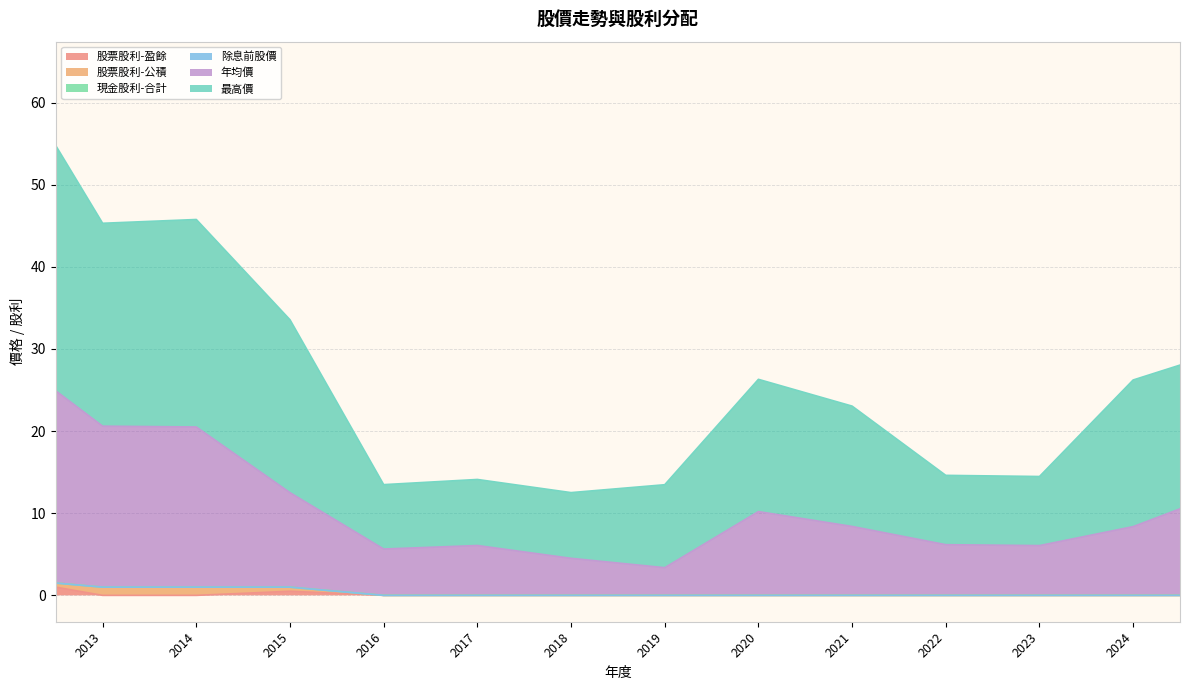

Which category has the lowest value in the 最高價 series?

2016